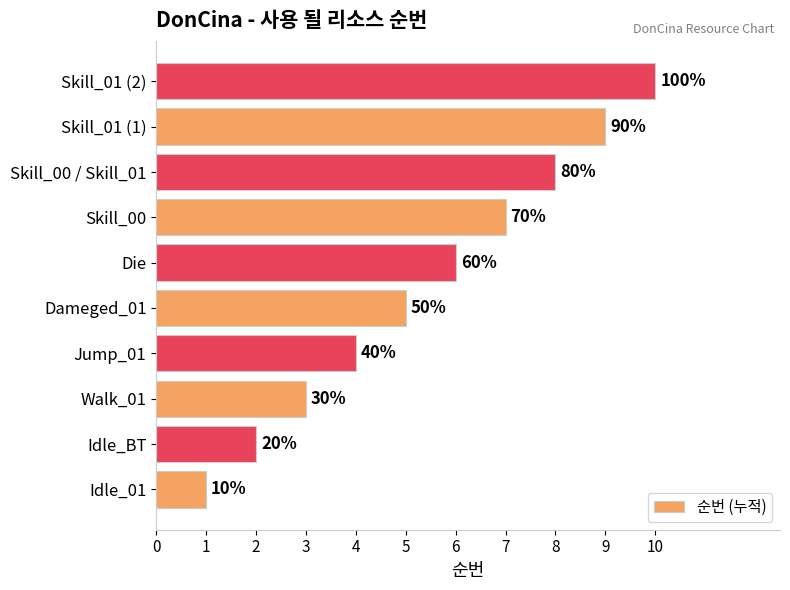

What is the average value?

6